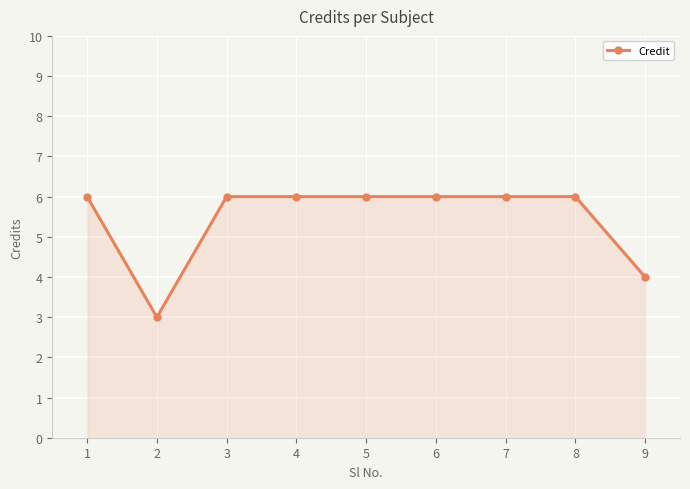

What is the difference between the values at 3 and 2?

3